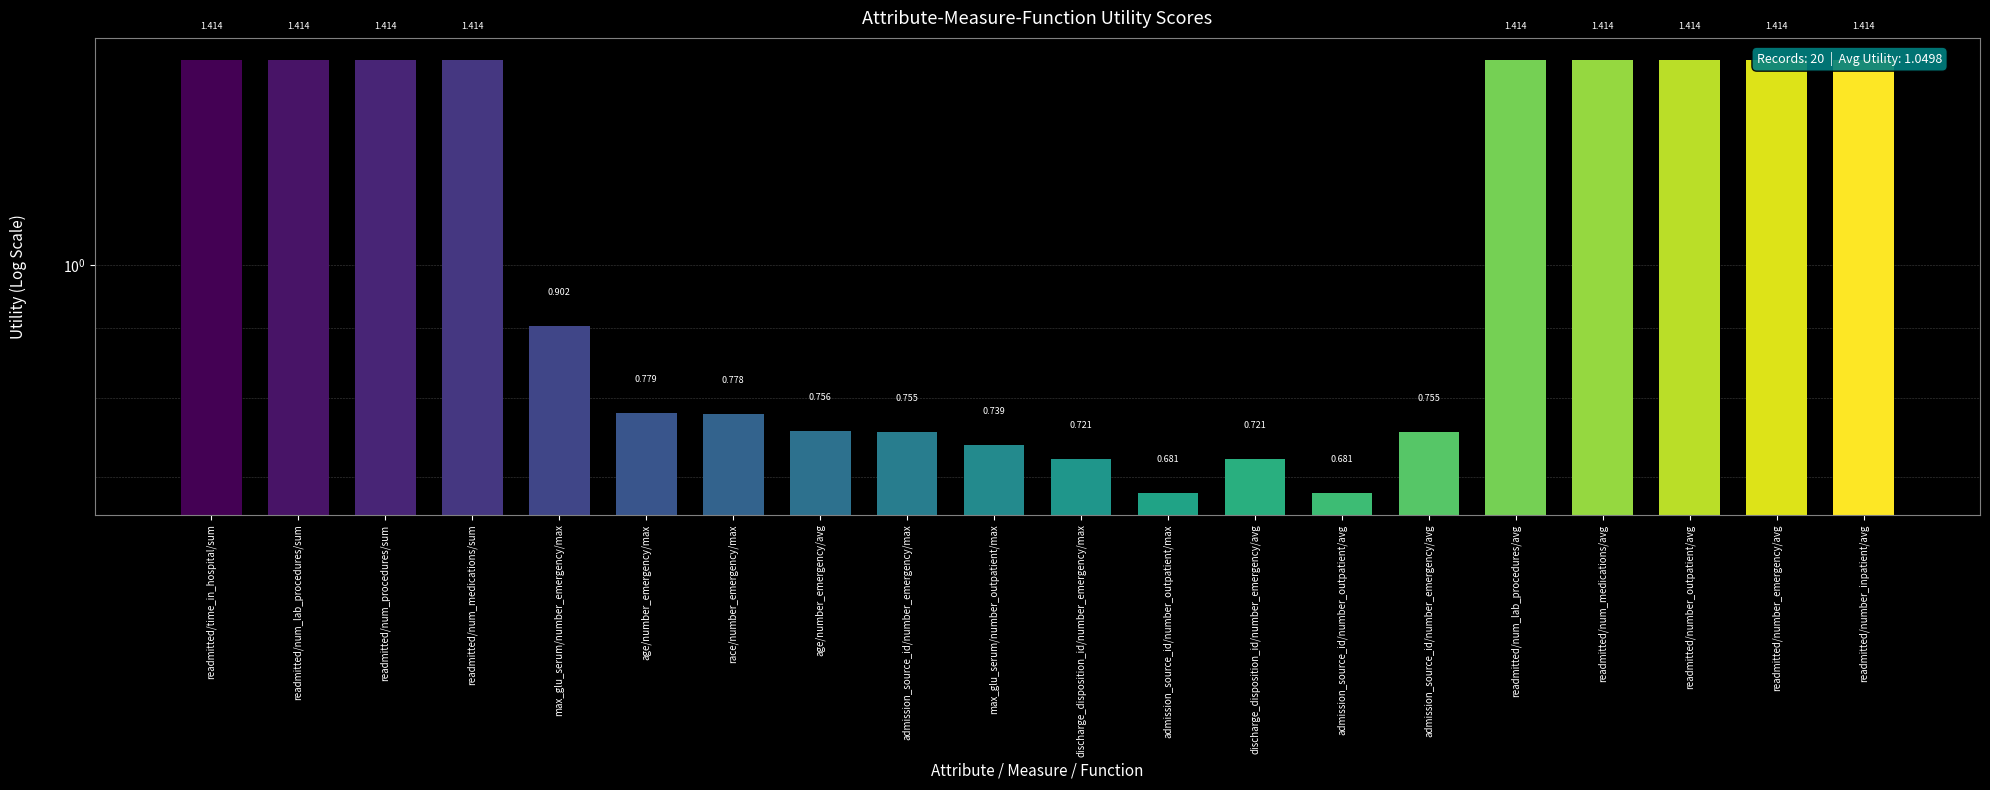

What is the label of the 3rd bar from the left?

readmitted/num_procedures/sum